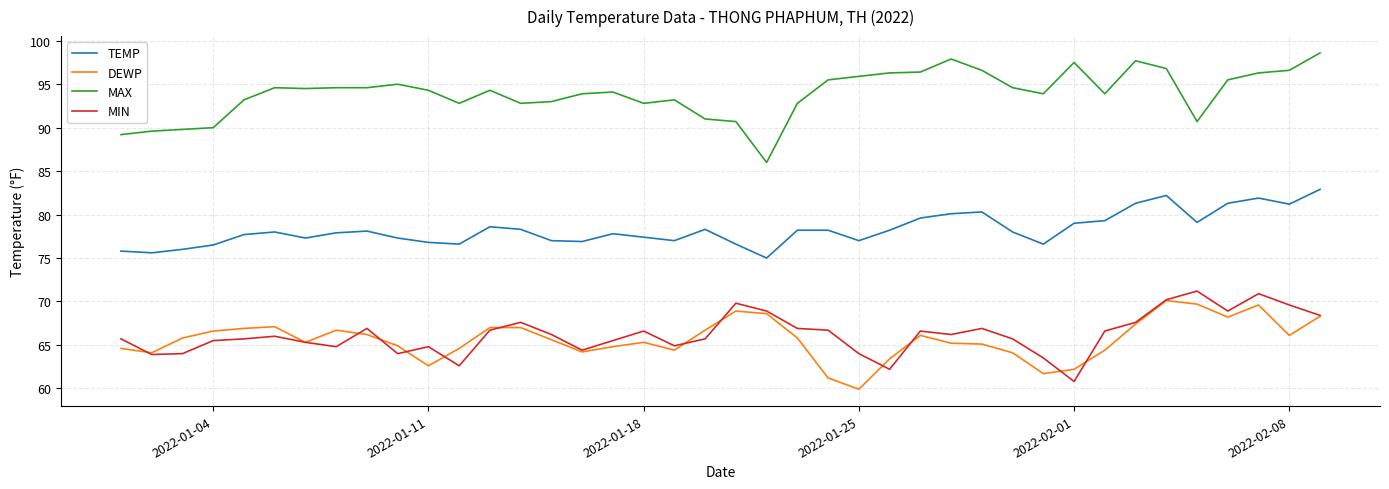

Which series has the largest range (max minus min)?

MAX